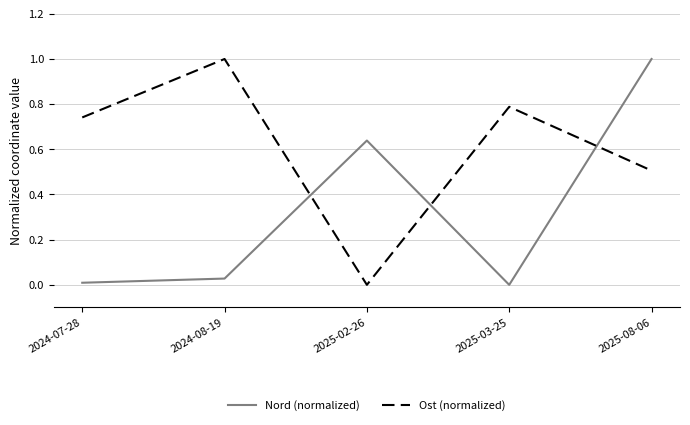

What position from the left is 2025-08-06?

5